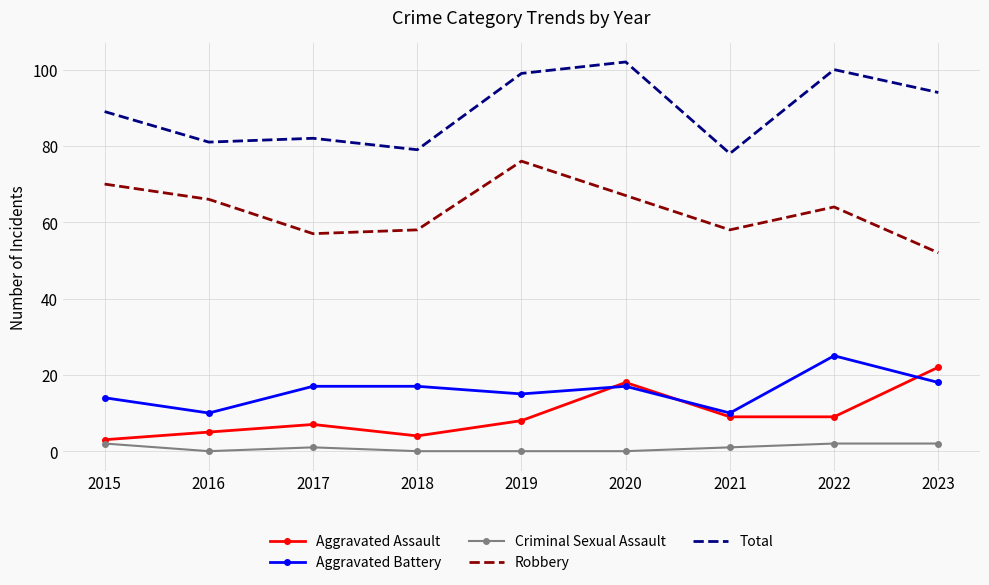

Between 2017 and 2019, which series saw the biggest shift?

Robbery